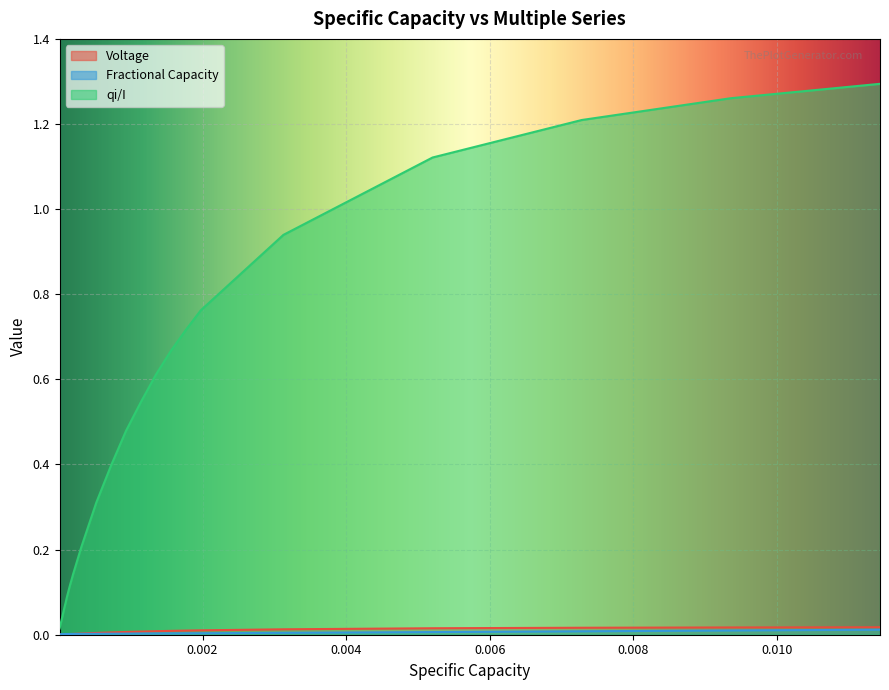

Which series has the widest spread of values?

qi/I